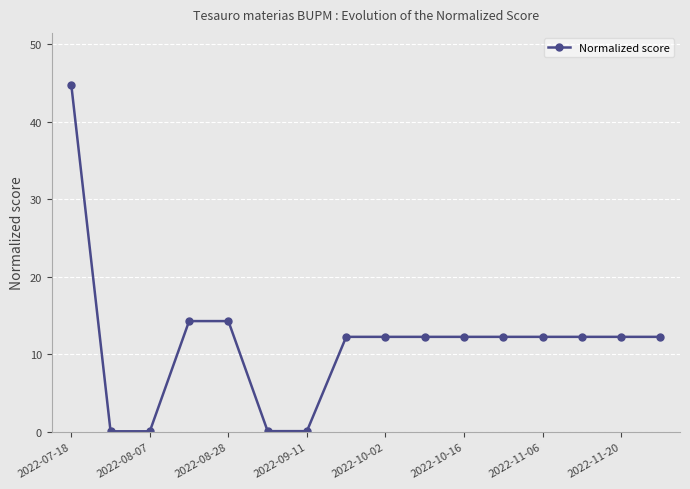

Reading left to right, extract all data points from this chart.

44.7	0.1	0.1	14.3	14.3	0.1	0.1	12.3	12.3	12.3	12.3	12.3	12.3	12.3	12.3	12.3